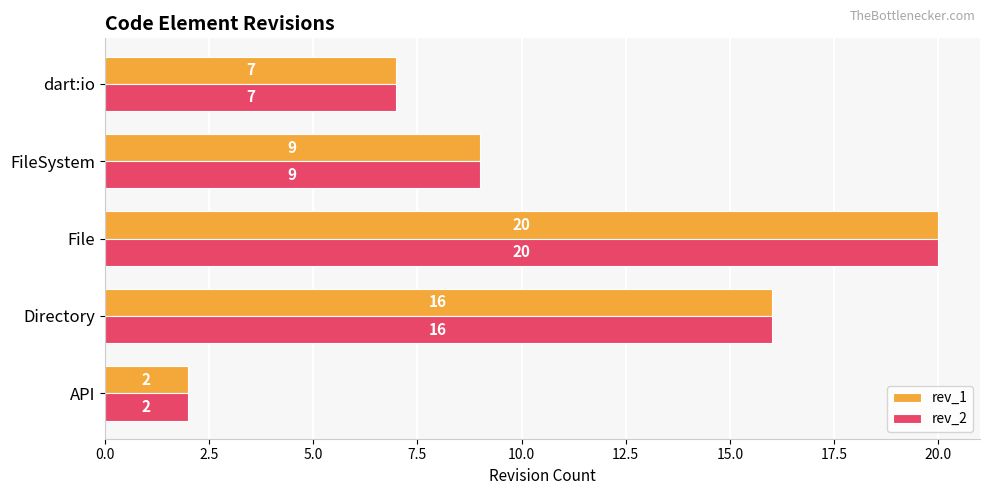

How many data points does each series have?

5